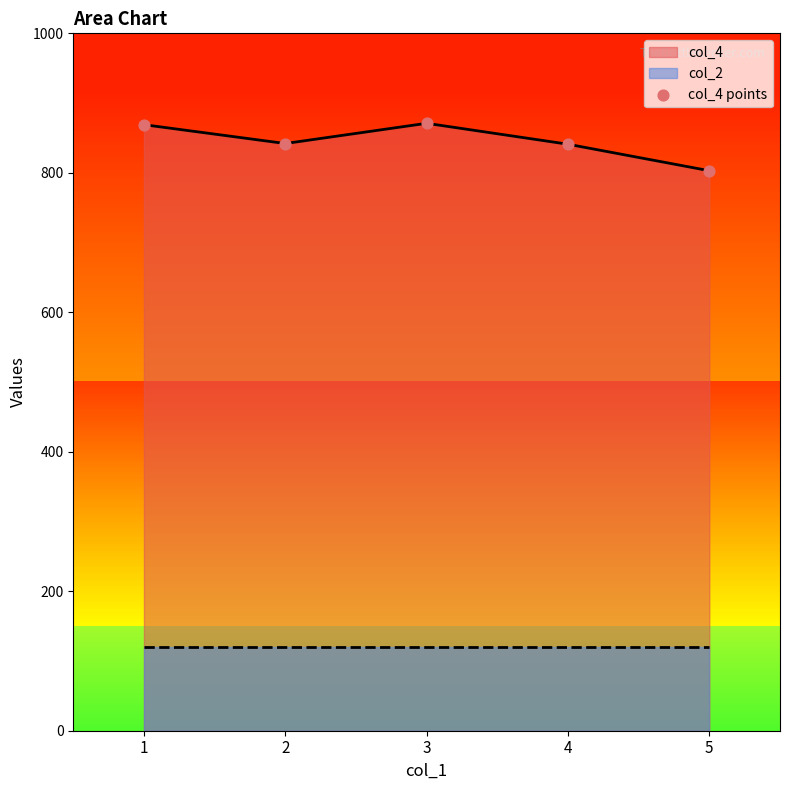

What is the change in value from 1 to 4?

-28